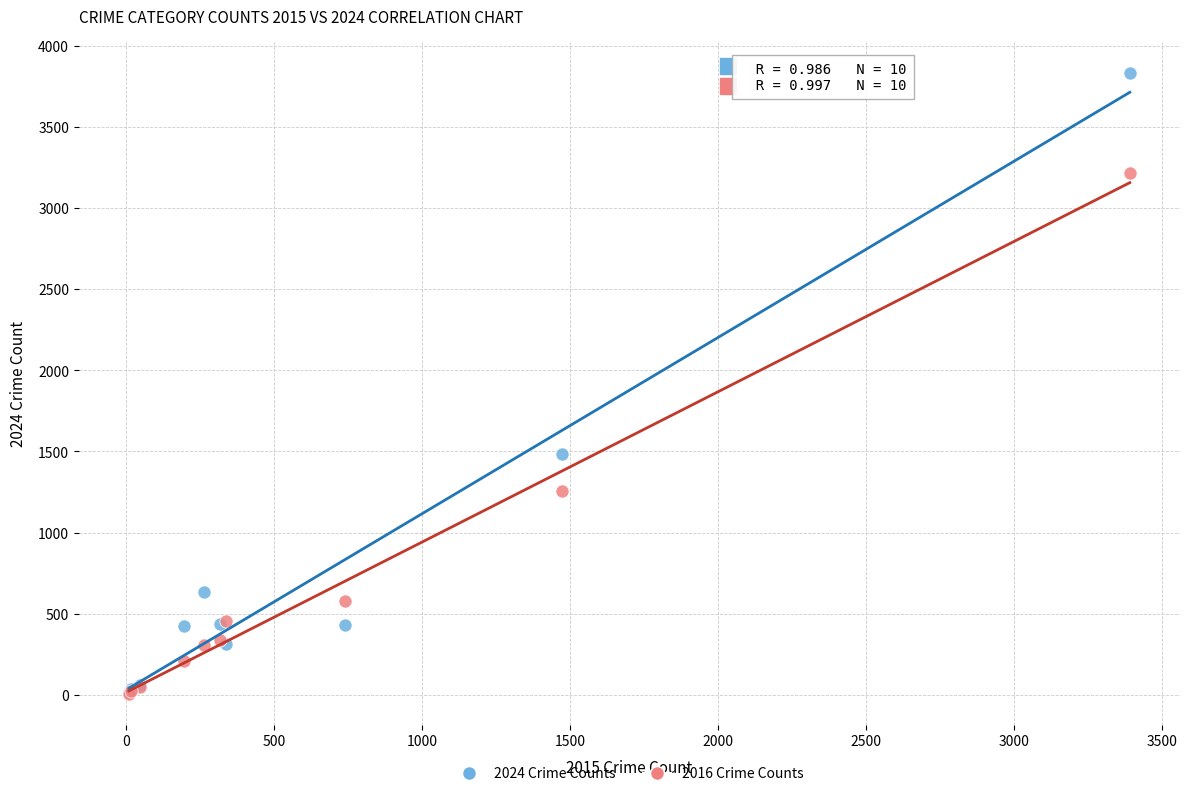

In the 2024 Crime Counts series, what Y value is closest to 1927?

1482